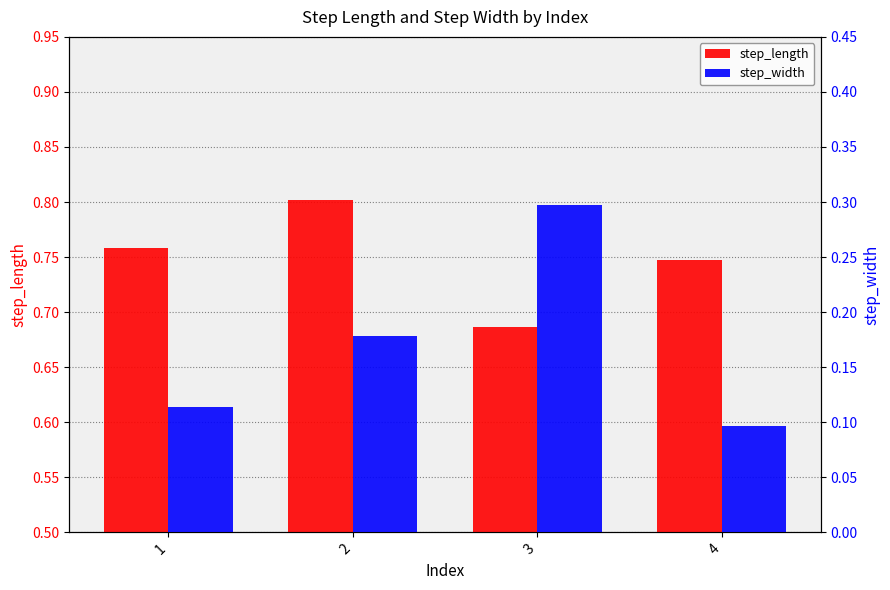

Between 2 and 1, which is larger?

2